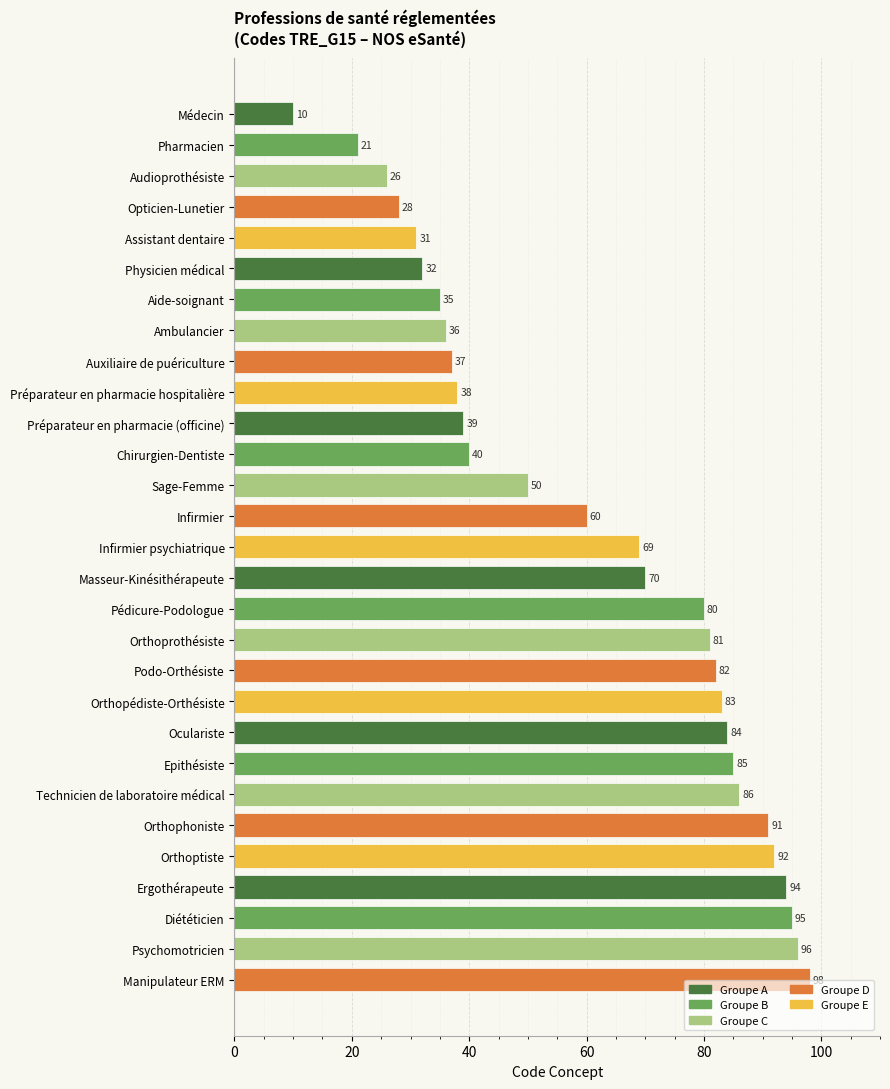

How many bars are there in total?

29